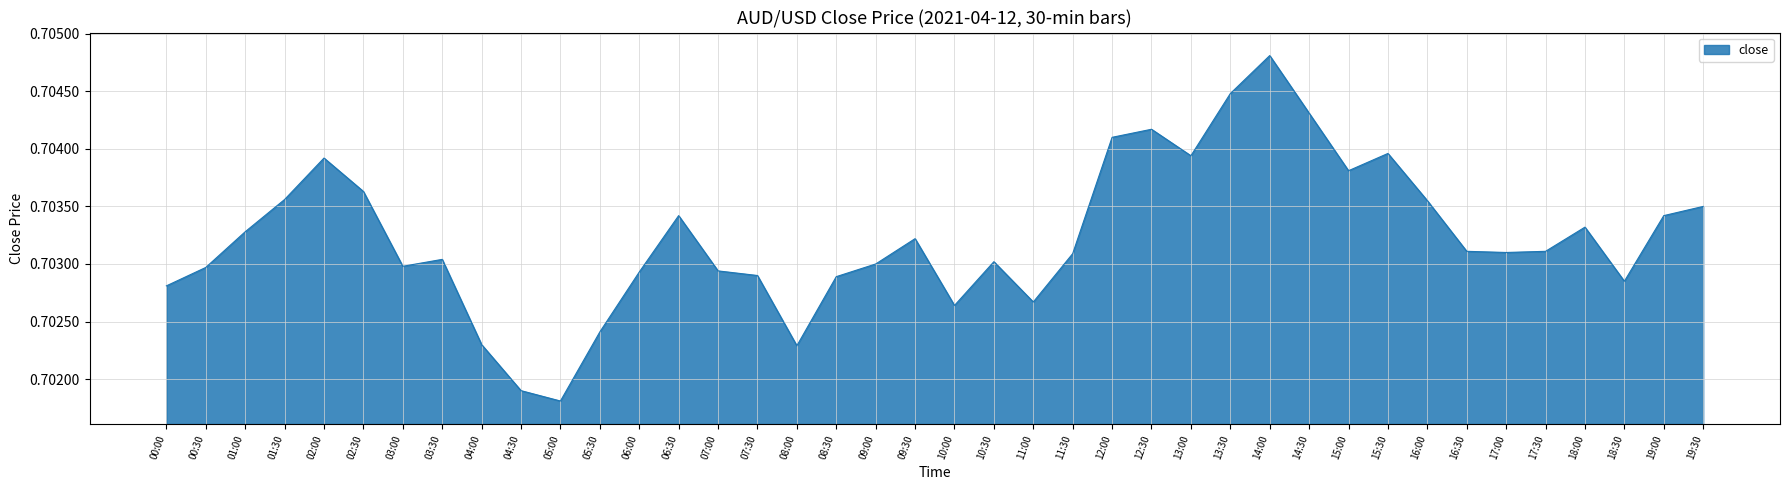

Where is the data nearest to the value 0?

05:00